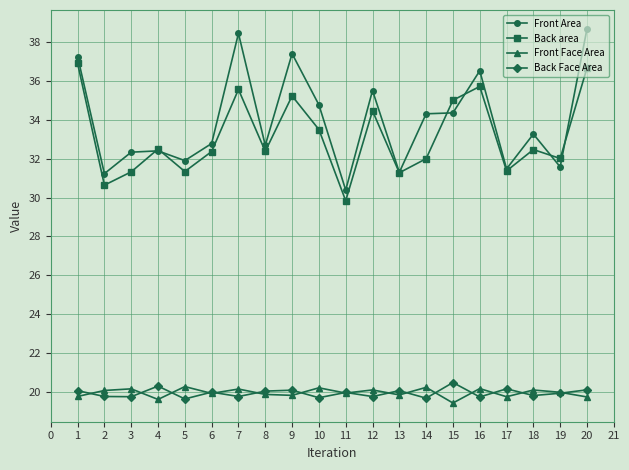

What is the total value across all series at 13?

102.5